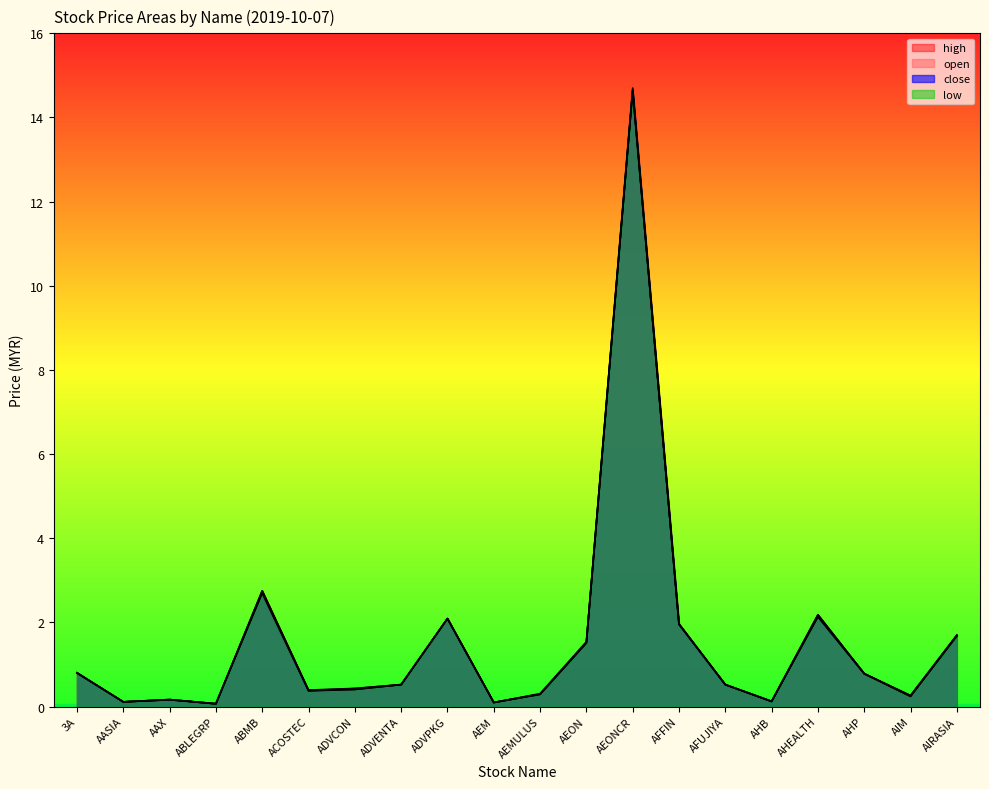

Reading right to left, list all the values displayed in this chart.

open: AIRASIA=1.7	AIM=0.2	AHP=0.8	AHEALTH=2.1	AHB=0.1	AFUJIYA=0.5	AFFIN=2.0	AEONCR=14.7	AEON=1.5	AEMULUS=0.3	AEM=0.1	ADVPKG=2.1	ADVENTA=0.5	ADVCON=0.4	ACOSTEC=0.4	ABMB=2.8	ABLEGRP=0.1	AAX=0.2	AASIA=0.1	3A=0.8
high: AIRASIA=1.7	AIM=0.3	AHP=0.8	AHEALTH=2.2	AHB=0.1	AFUJIYA=0.5	AFFIN=2.0	AEONCR=14.7	AEON=1.5	AEMULUS=0.3	AEM=0.1	ADVPKG=2.1	ADVENTA=0.5	ADVCON=0.4	ACOSTEC=0.4	ABMB=2.8	ABLEGRP=0.1	AAX=0.2	AASIA=0.1	3A=0.8
low: AIRASIA=1.7	AIM=0.2	AHP=0.8	AHEALTH=2.1	AHB=0.1	AFUJIYA=0.5	AFFIN=1.9	AEONCR=14.6	AEON=1.5	AEMULUS=0.3	AEM=0.1	ADVPKG=2.1	ADVENTA=0.5	ADVCON=0.4	ACOSTEC=0.4	ABMB=2.7	ABLEGRP=0.1	AAX=0.2	AASIA=0.1	3A=0.8
close: AIRASIA=1.7	AIM=0.3	AHP=0.8	AHEALTH=2.2	AHB=0.1	AFUJIYA=0.5	AFFIN=2.0	AEONCR=14.6	AEON=1.5	AEMULUS=0.3	AEM=0.1	ADVPKG=2.1	ADVENTA=0.5	ADVCON=0.4	ACOSTEC=0.4	ABMB=2.7	ABLEGRP=0.1	AAX=0.2	AASIA=0.1	3A=0.8